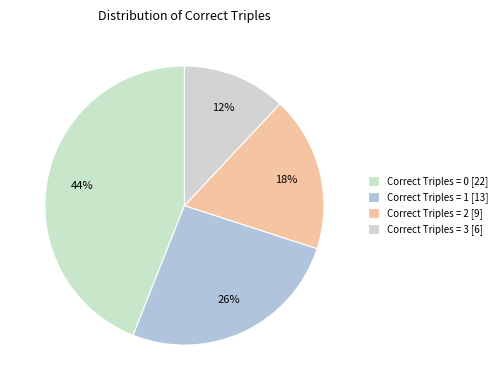

To the nearest percent, what is the difference between the Correct Triples = 1 and Correct Triples = 0 slice percentages?

18%